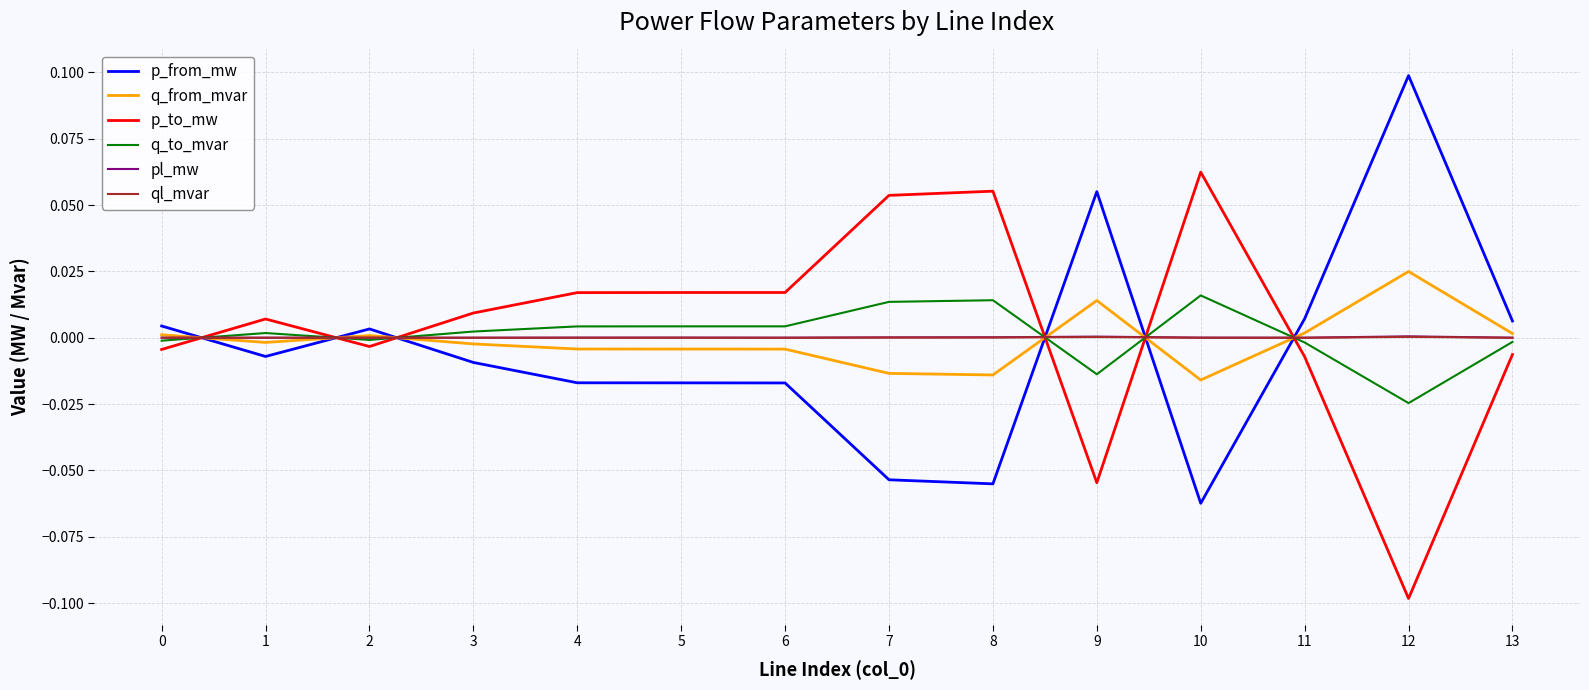

Which category has the highest value in the p_from_mw series?

12